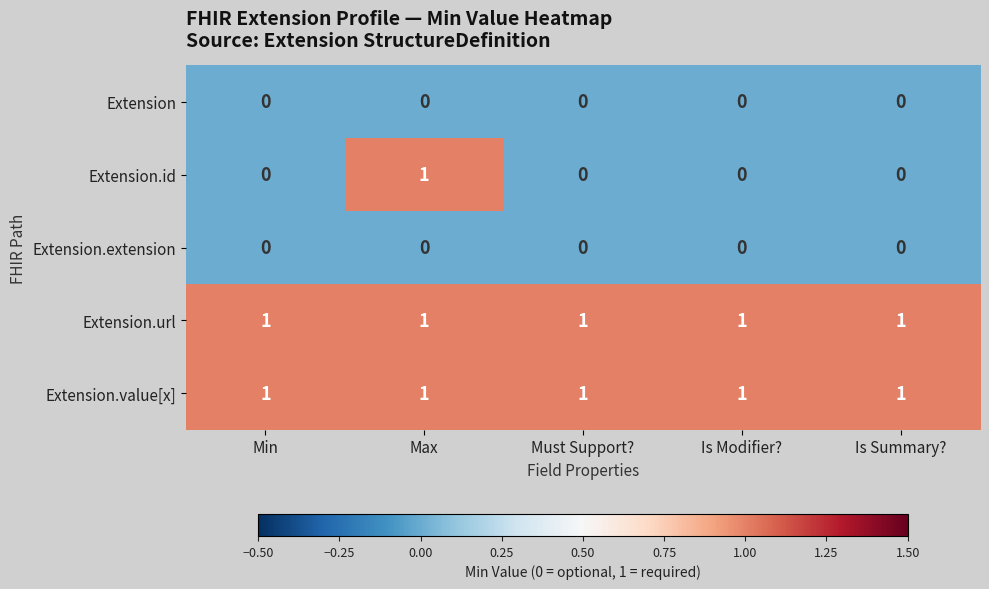

What is the difference between the highest and lowest values at Max?

1